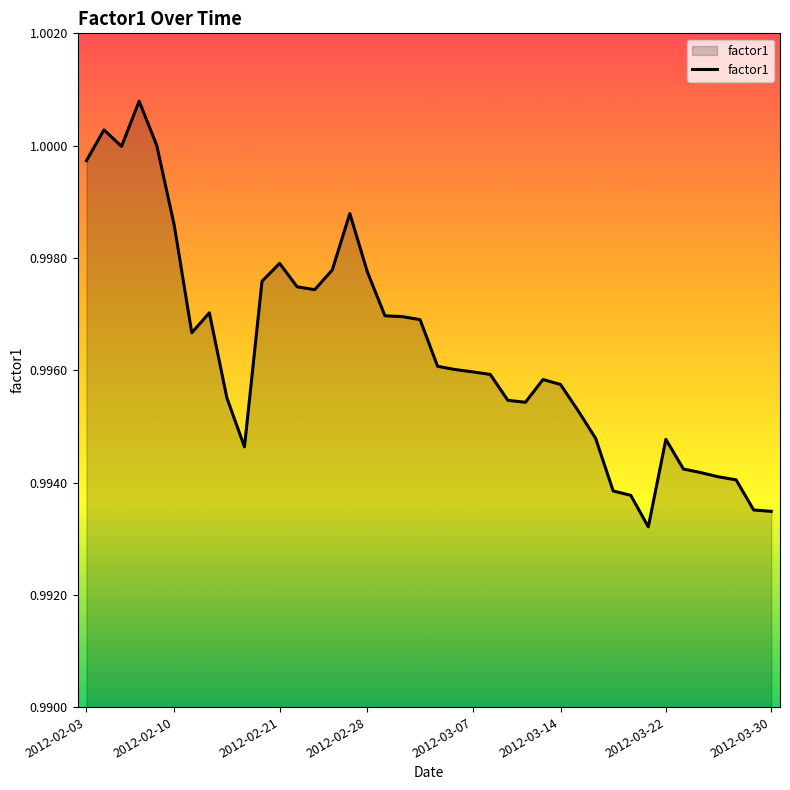

Reading left to right, what are all the values shown in this chart?

1.0	1.0	1.0	1.0	1.0	1.0	1.0	1.0	1.0	1.0	1.0	1.0	1.0	1.0	1.0	1.0	1.0	1.0	1.0	1.0	1.0	1.0	1.0	1.0	1.0	1.0	1.0	1.0	1.0	1.0	1.0	1.0	1.0	1.0	1.0	1.0	1.0	1.0	1.0	1.0